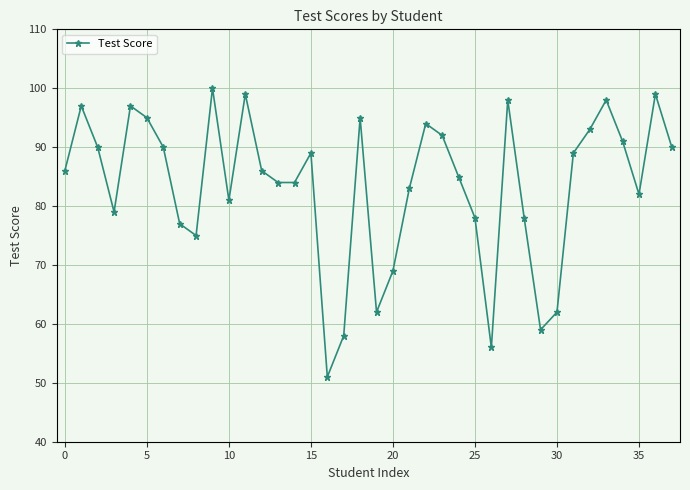

What is the maximum value shown in the chart?

100